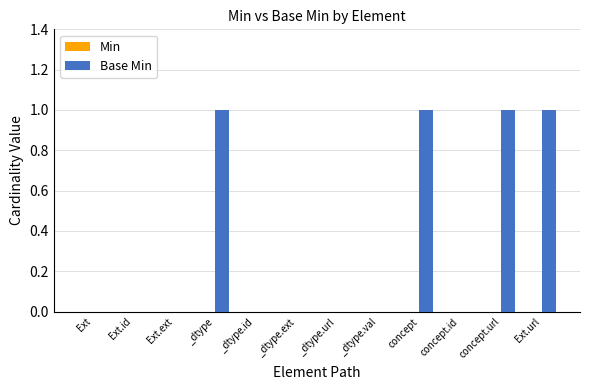

Is it true that the value at concept is 1?

True